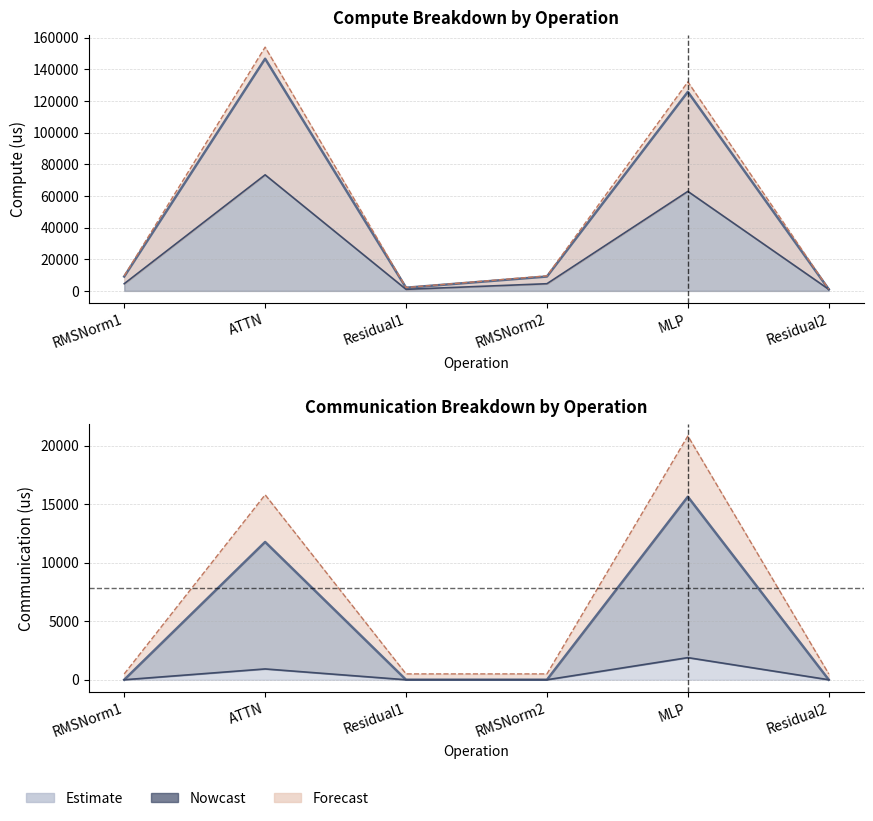

What is the approximate value at RMSNorm2?

9096.4